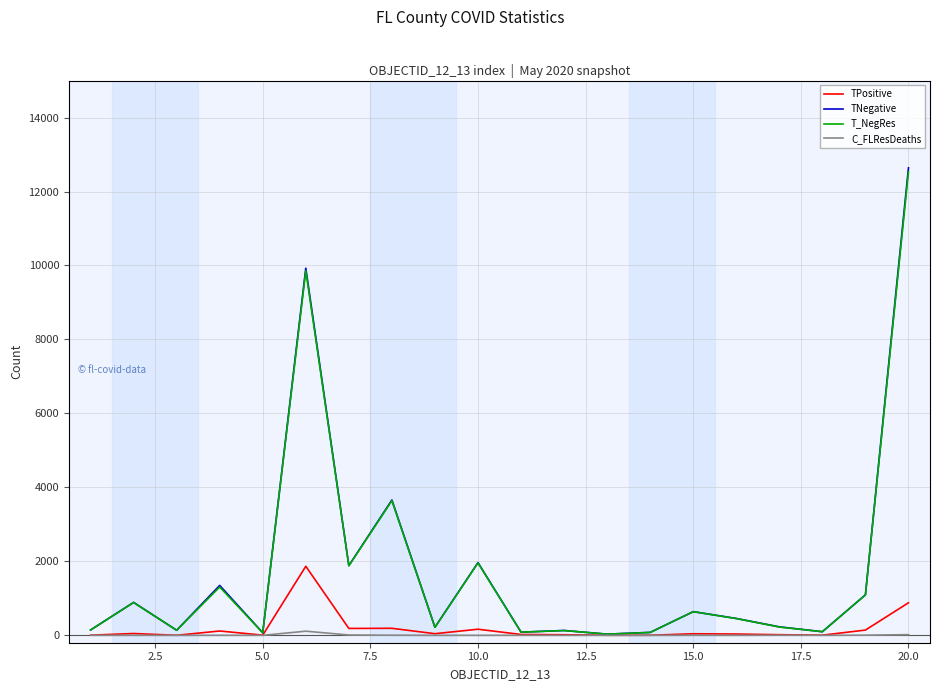

What is the maximum value shown in the chart?

12640